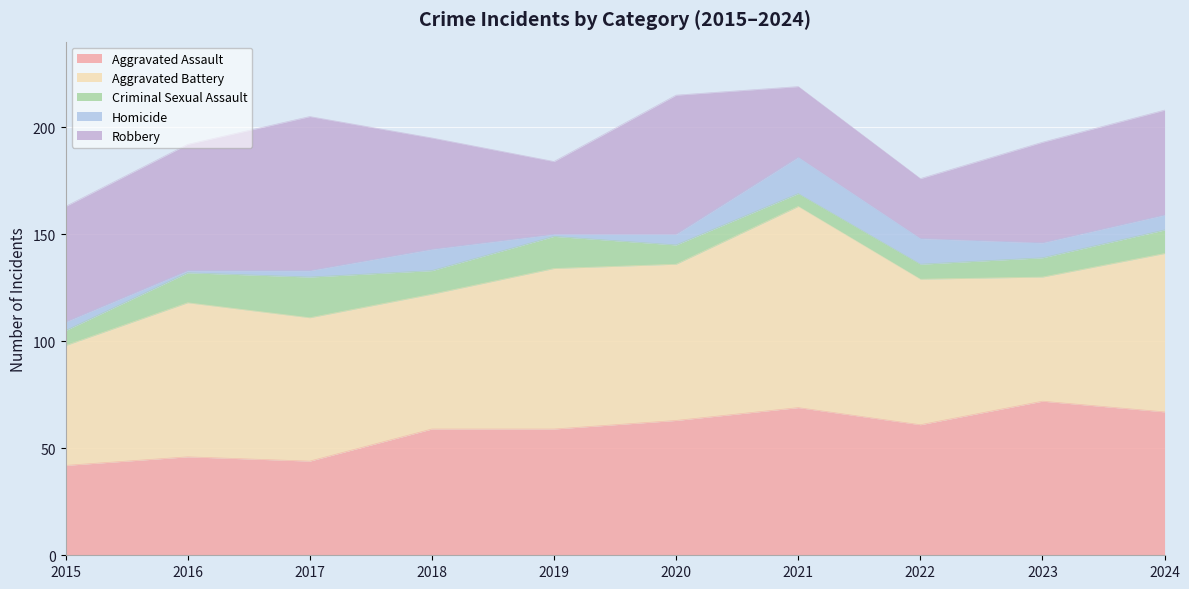

What is the value of the Aggravated Assault point at the 9th from the left?

72